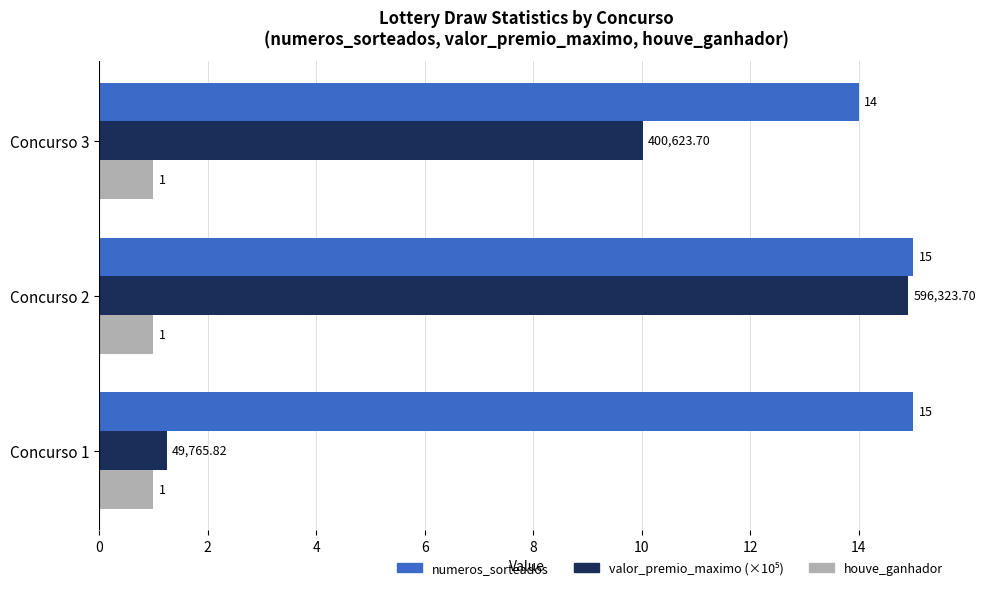

What is the difference between the highest and lowest values at Concurso 2?

14.0